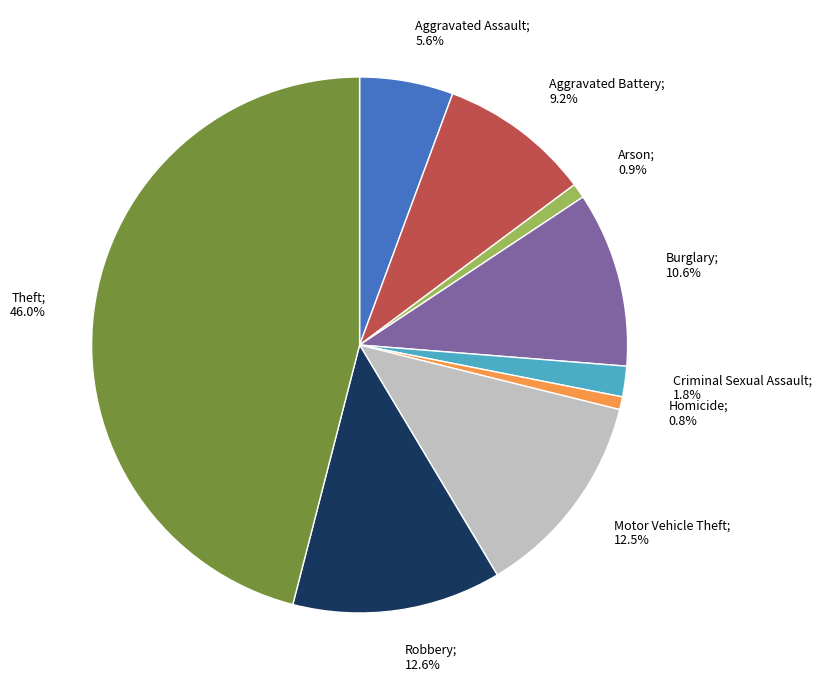

To the nearest percent, what portion does Burglary represent?

11%